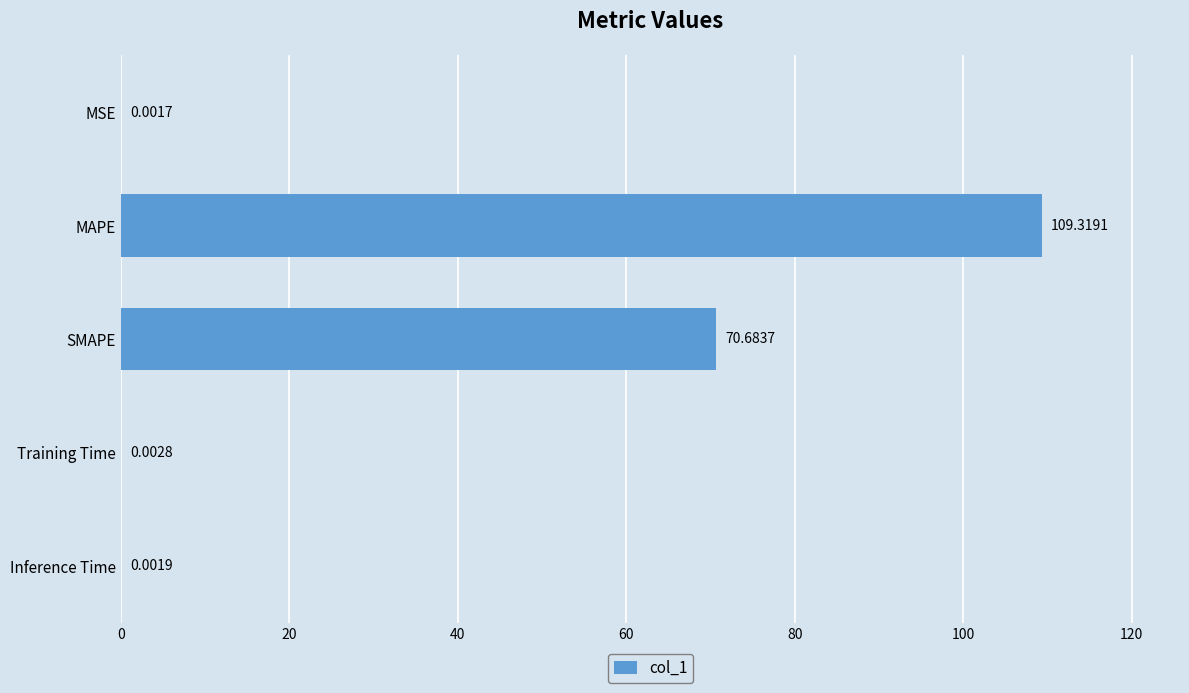

Which label corresponds to the largest value in the chart?

MAPE